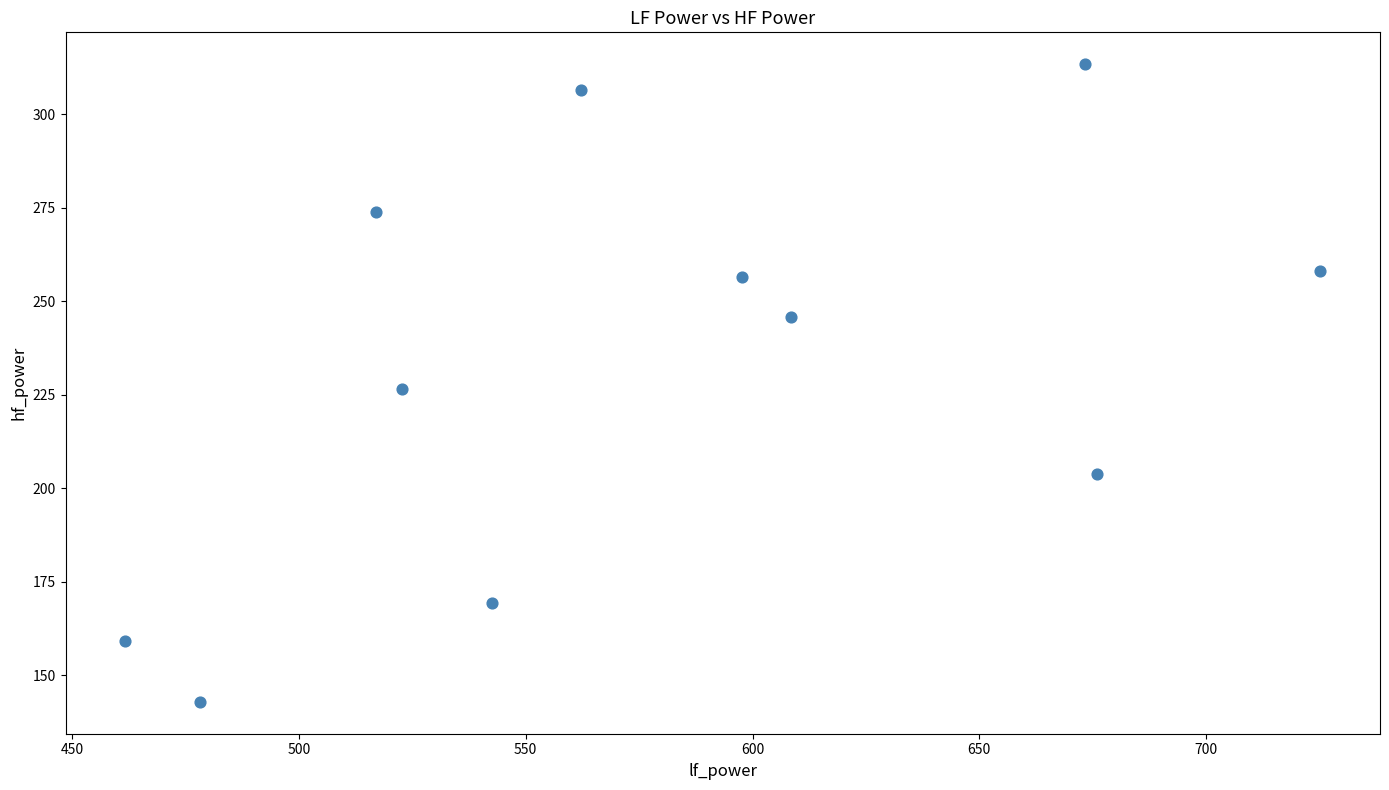

What is the average Y value?

232.3